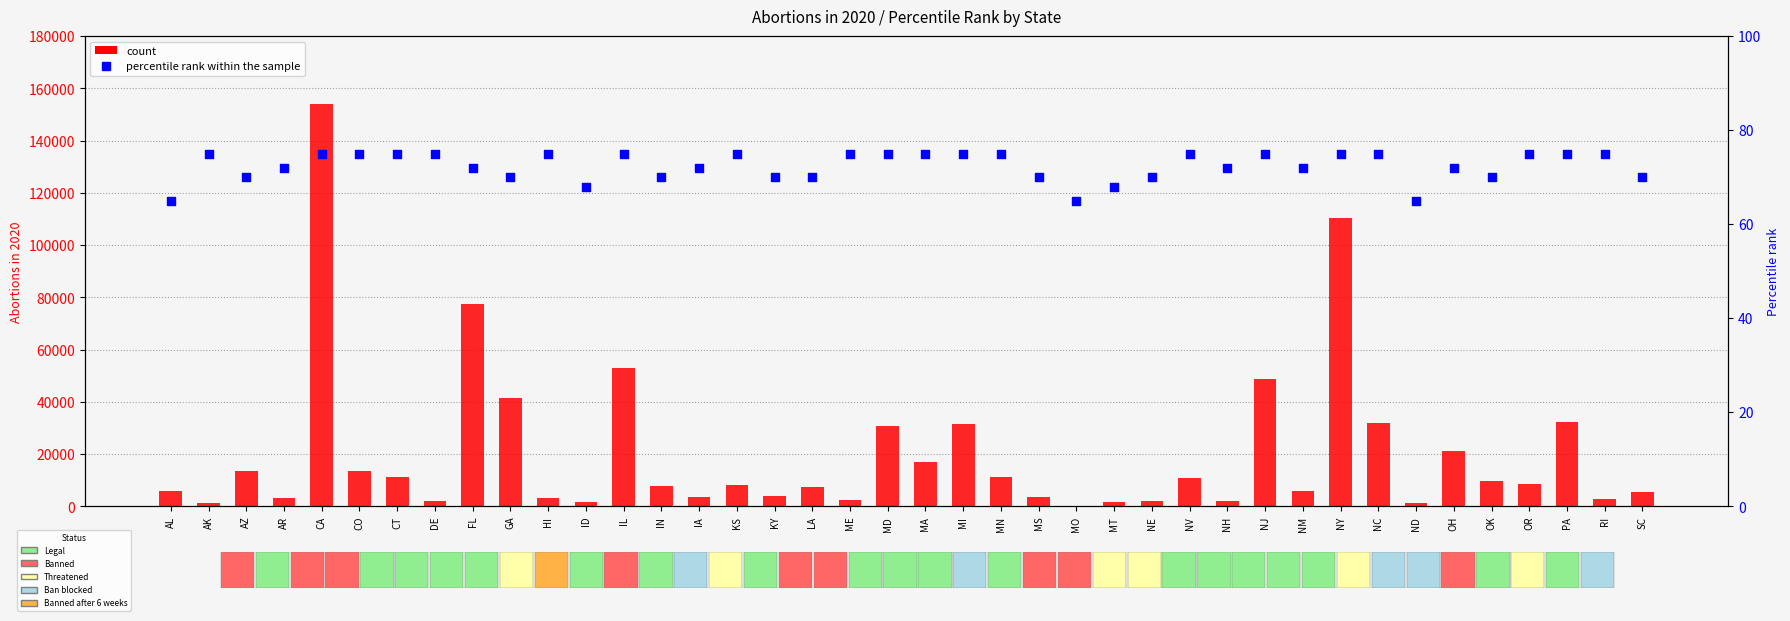

Which series reaches the maximum Y coordinate?

count